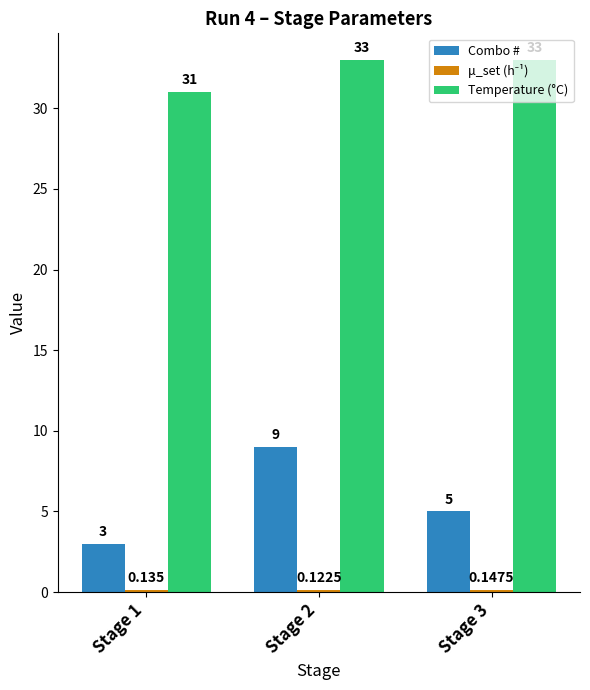

At which label is Temperature (°C) closest to 32?

Stage 1